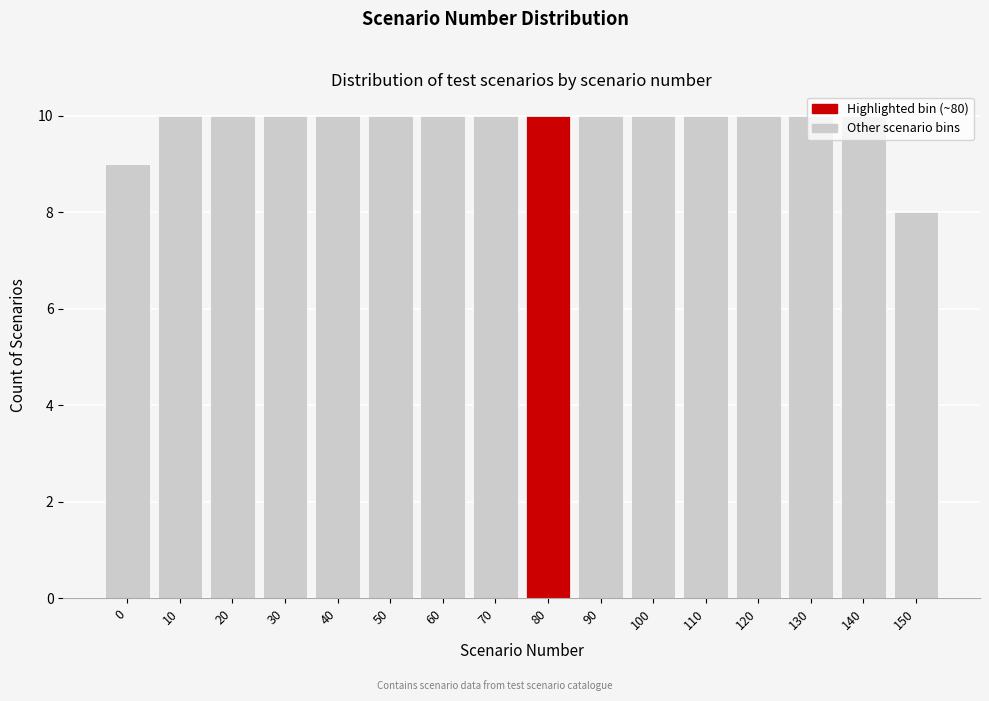

What is the value of the 1st bar from the left?

9